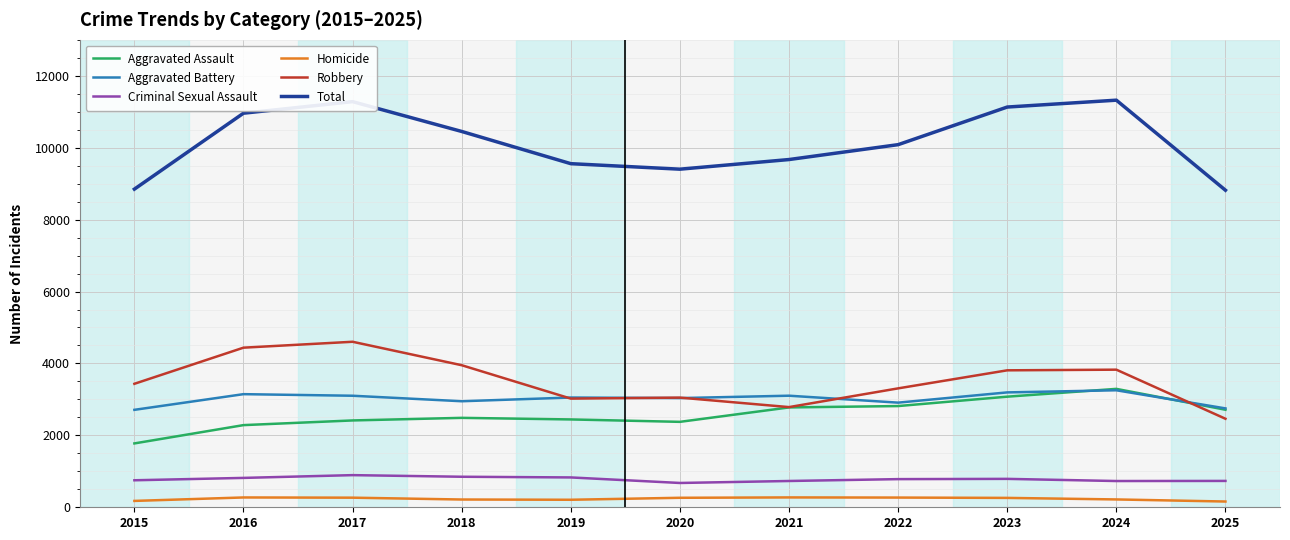

Which category has the lowest value in the Aggravated Assault series?

2015